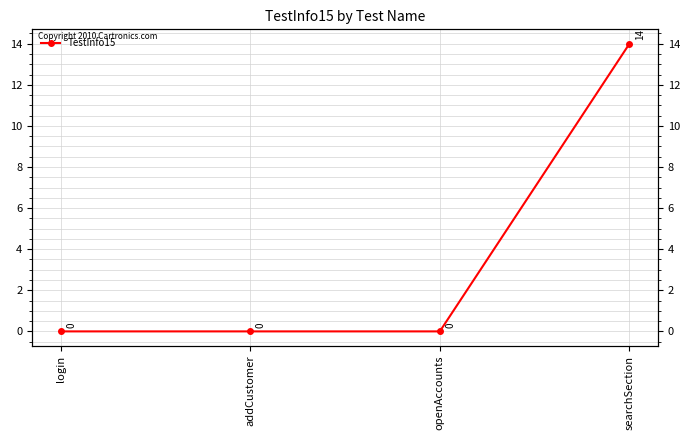

What is the change in value from login to searchSection?

+14